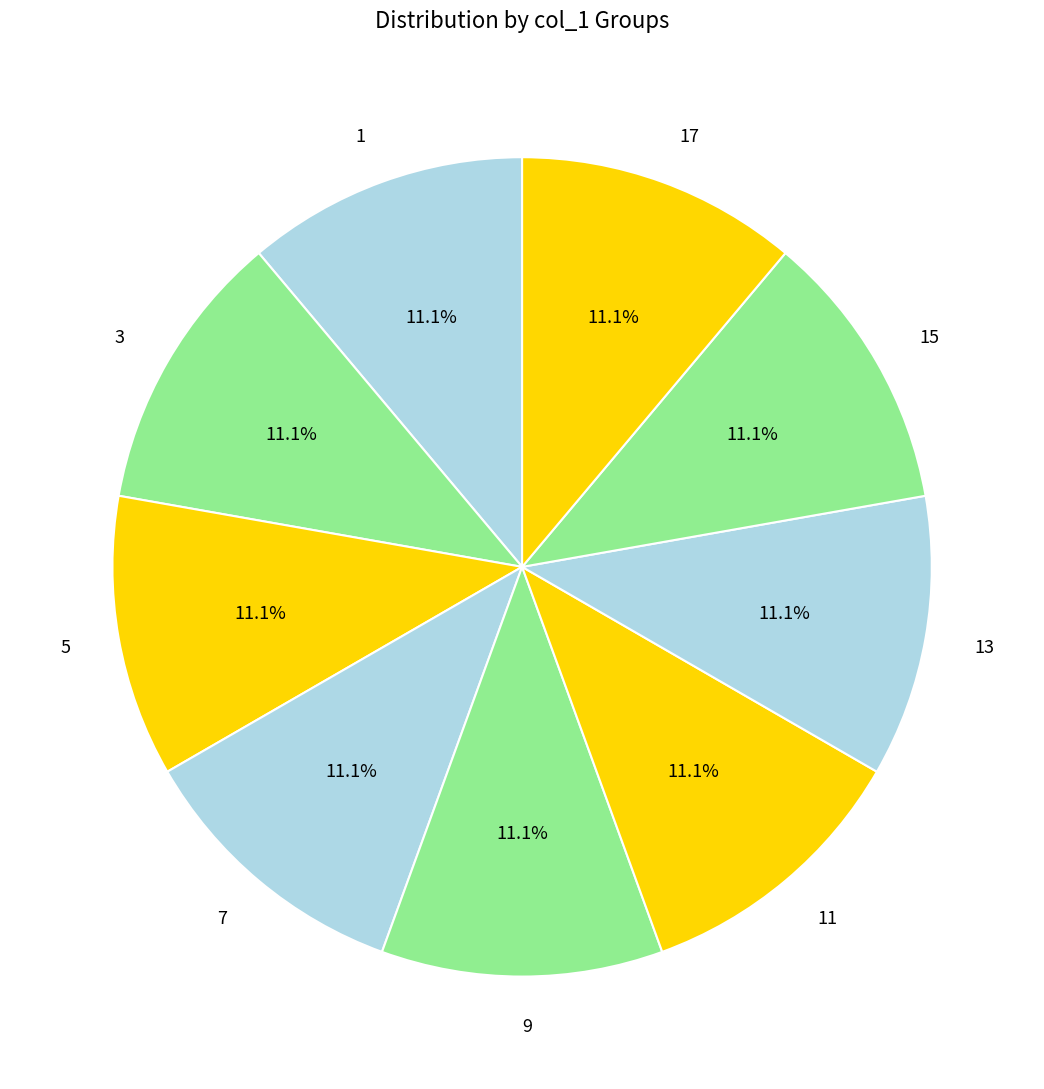

Is the sum of 9 and 13 greater than half?

No